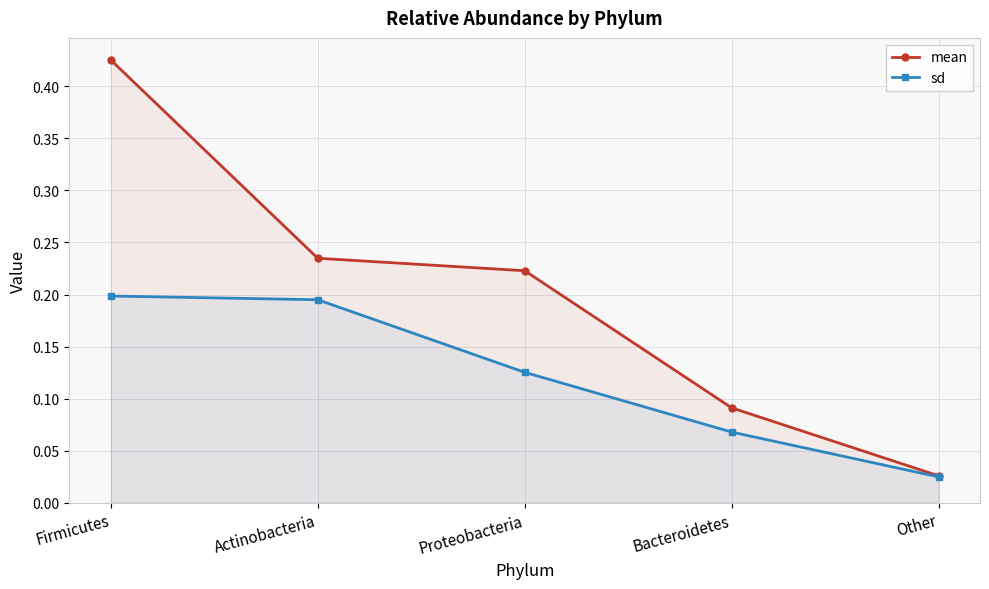

True or false: sd has a value of 0.1 at Bacteroidetes.

True